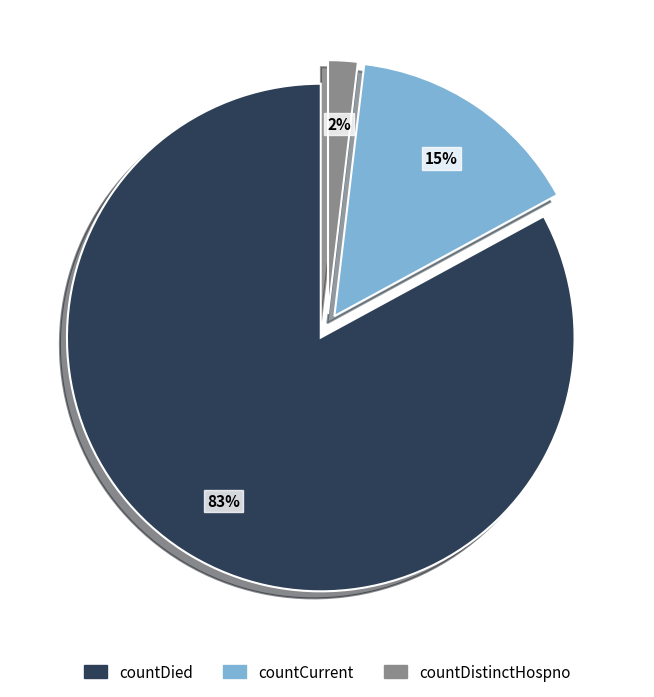

The countCurrent slice represents 1% of the pie. True or false?

False